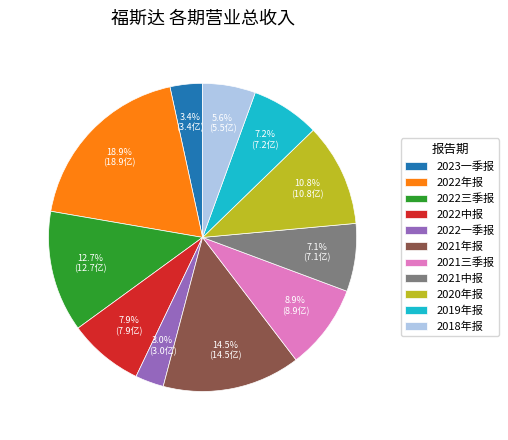

How many segments does this pie chart have?

11